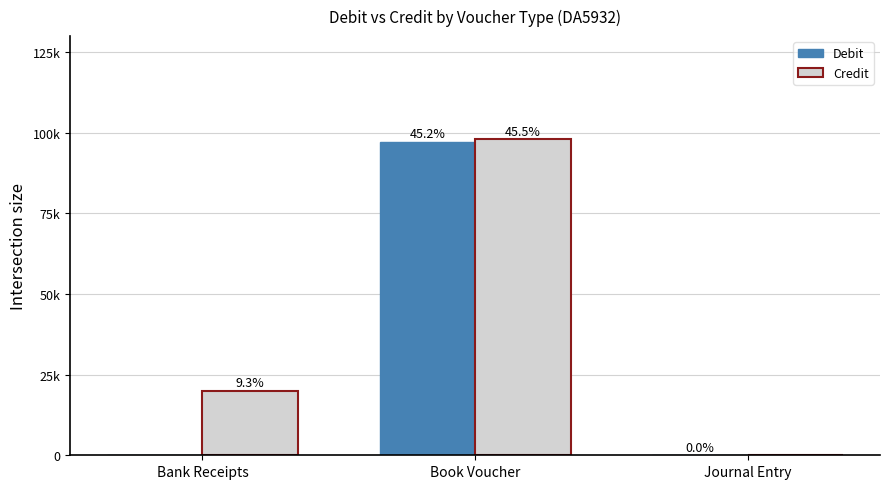

Are the bars horizontal?

No